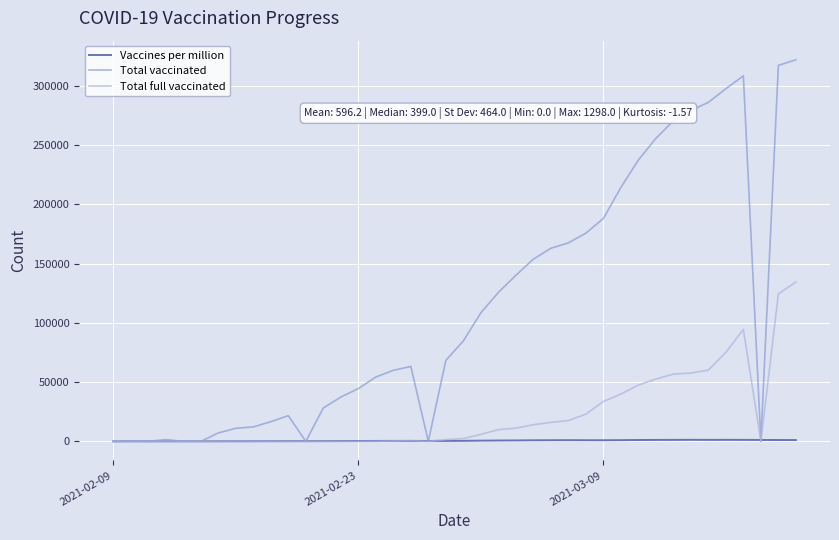

What is the difference between the second highest and minimum values in the Total full vaccinated series?

124393